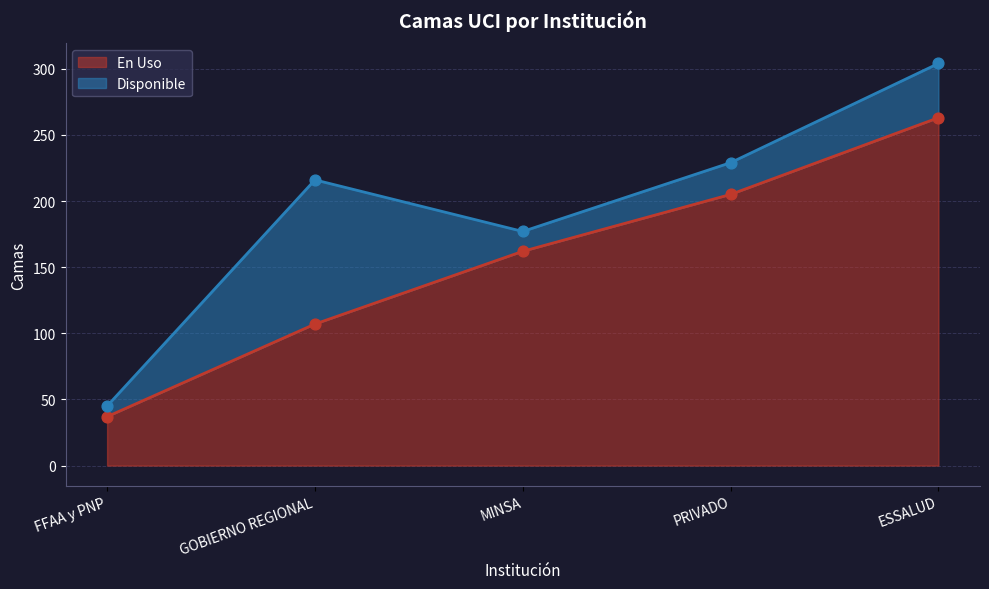

What is the ratio of the value at GOBIERNO REGIONAL to the value at FFAA y PNP?

2.9